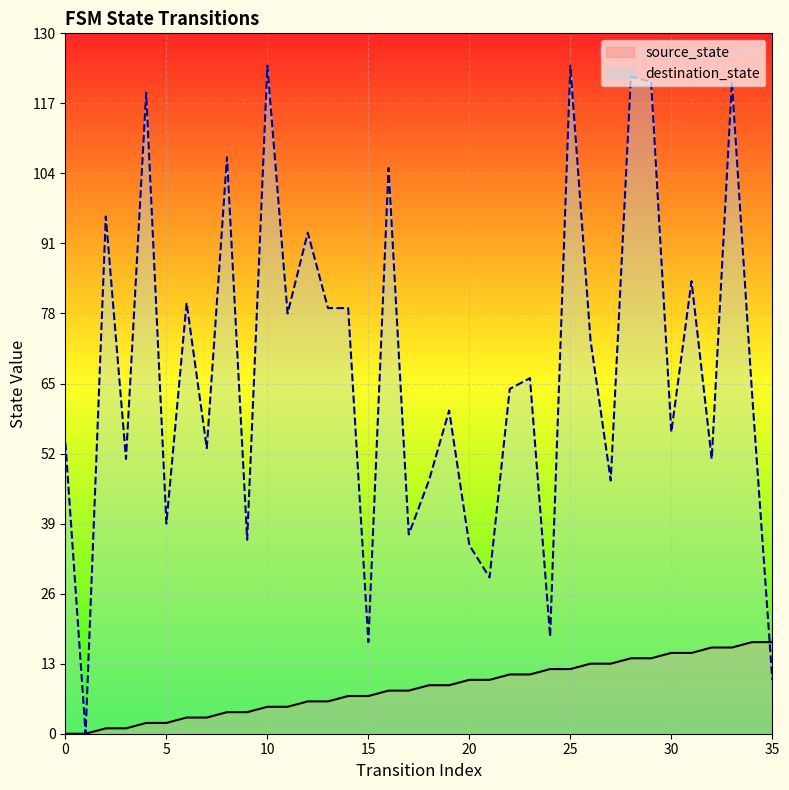

List the series in order of their overall mean, lowest first.

source_state, destination_state